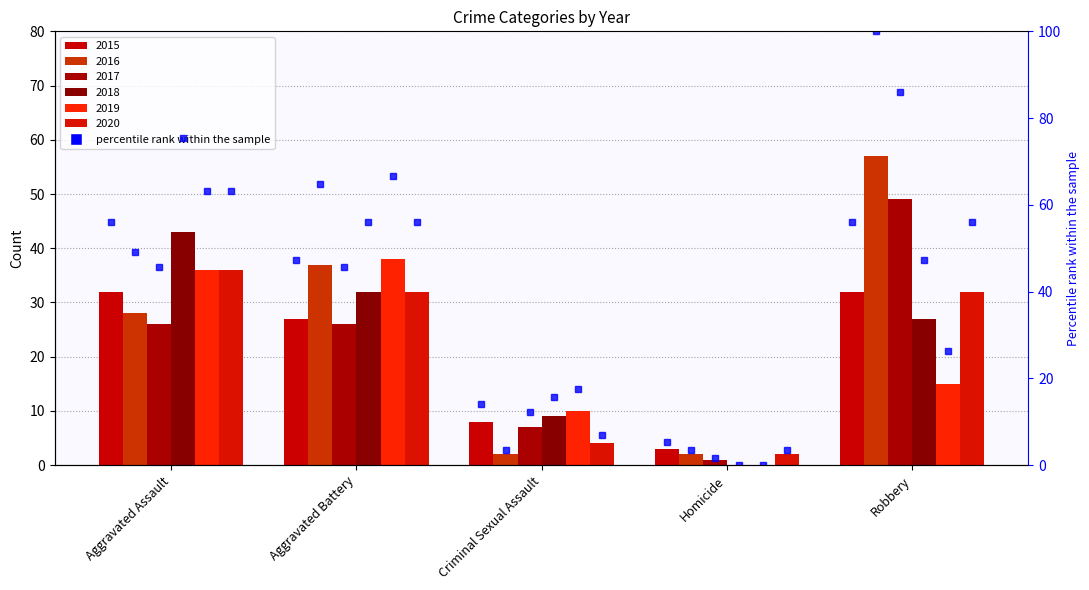

At which label does the data first exceed 47?

Aggravated Assault